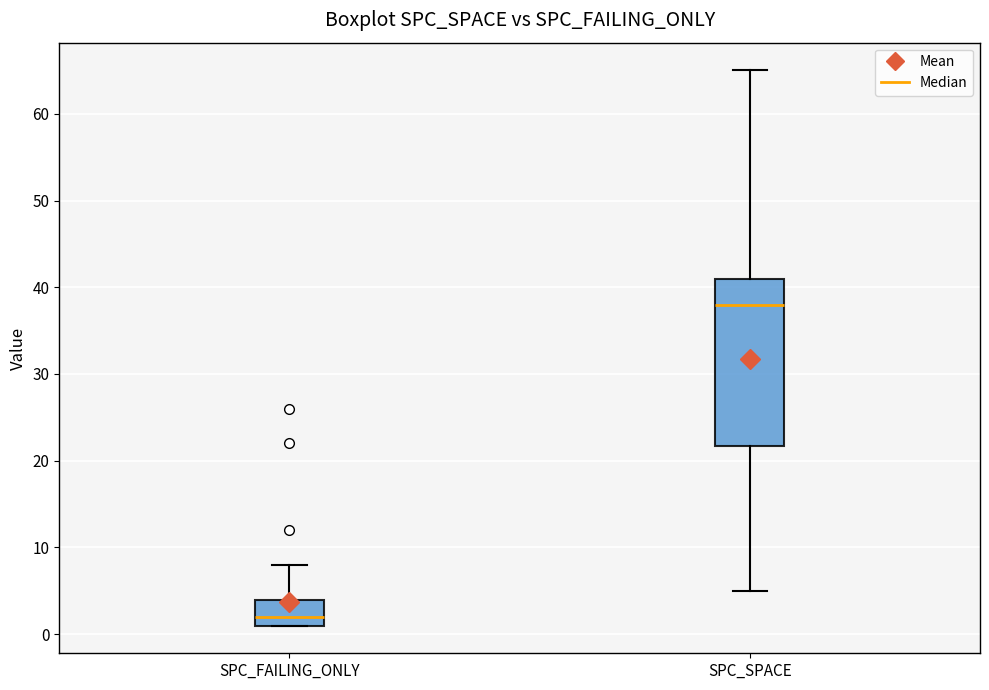

Reading left to right, transcribe this box plot: for each box, give where its median line is, the range the box spans, and where its two whiskers end, as read against the y-axis. The values are not printed on the chart, so give them approximately, as read against the axis.

SPC_FAILING_ONLY: median 2, box 1 to 4, whiskers 1 to 8
SPC_SPACE: median 38, box 22 to 41, whiskers 5 to 65